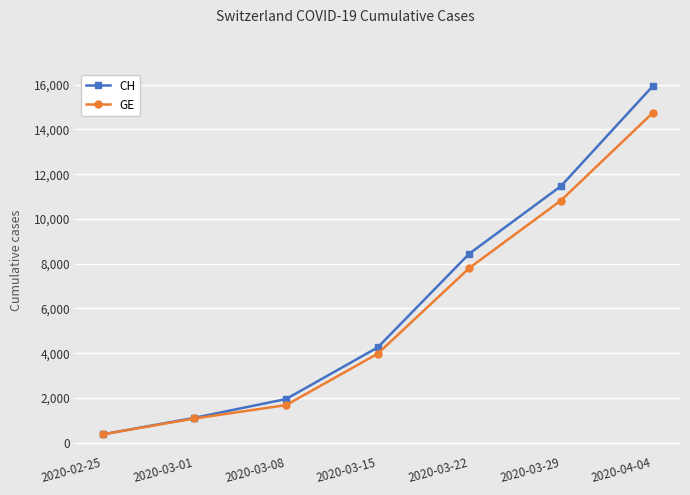

Reading left to right, extract all data points from this chart.

CH: 375	1113	1952	4259	8449	11467	15926
GE: 375	1083	1681	3978	7807	10825	14733